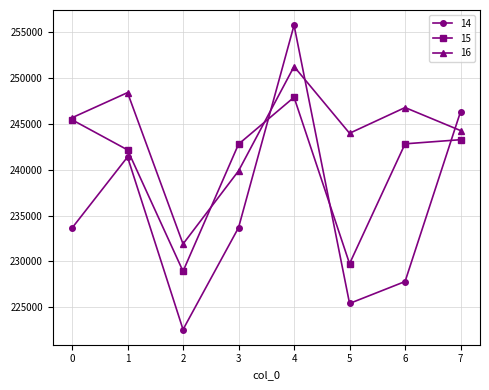

True or false: 15 has a value of 242164 at 1.

True